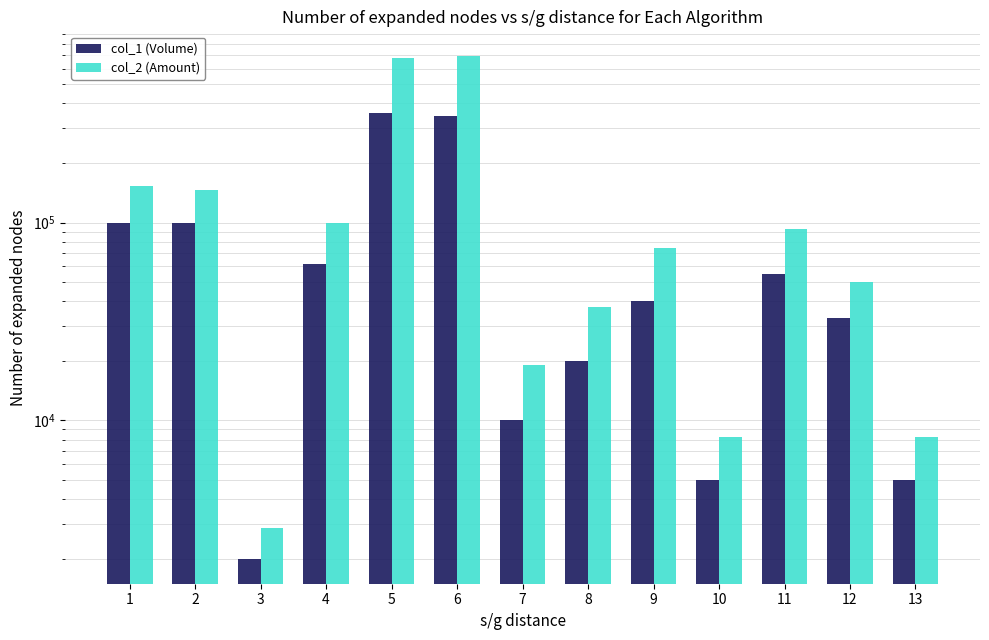

Between 2 and 13, which series saw the biggest shift?

col_2 (Amount)